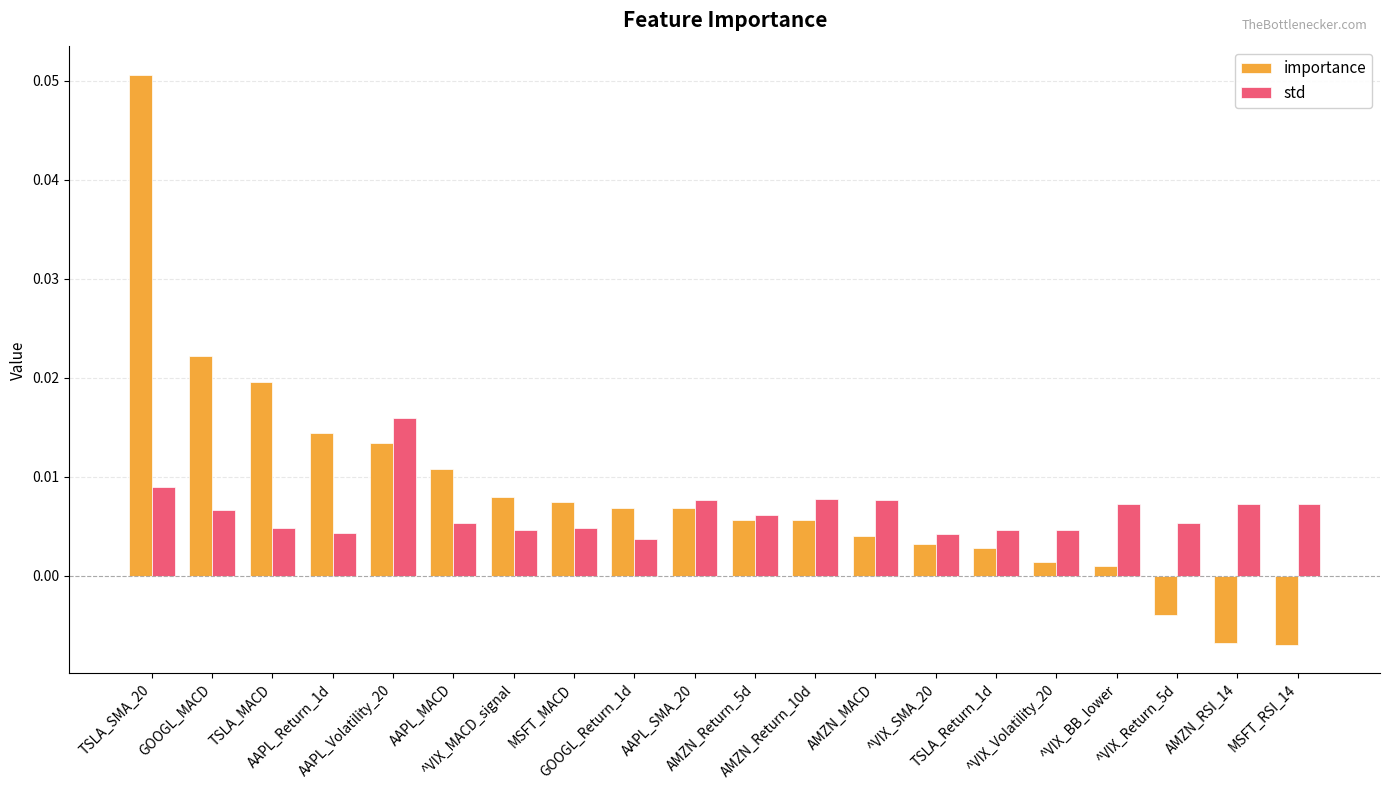

At how many categories does at least one series exceed 0?

20